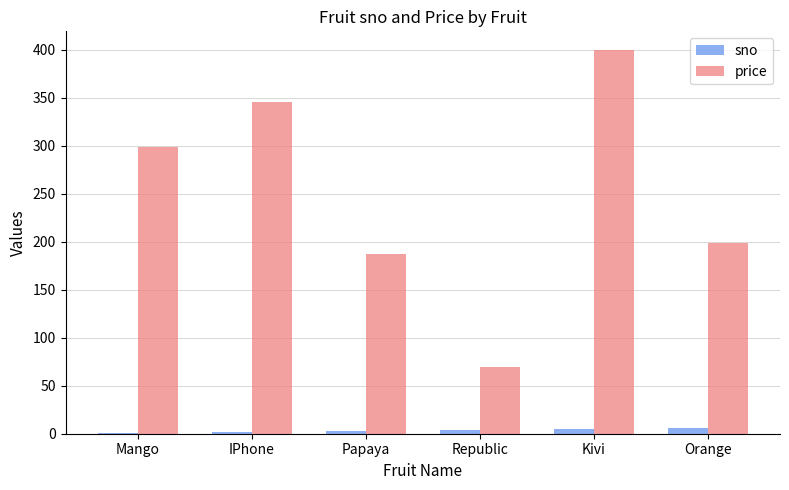

At which category does the chart reach its peak across all series?

Kivi